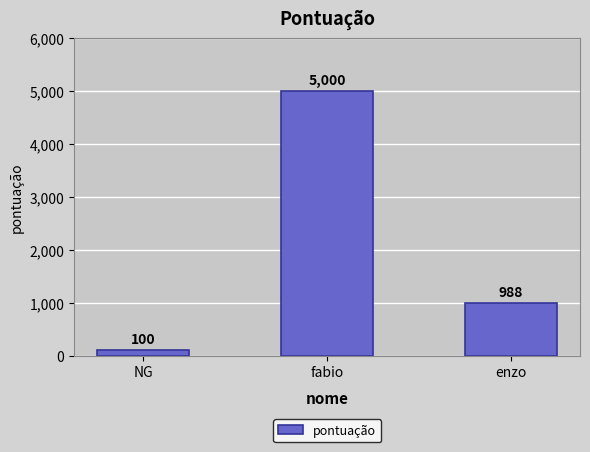

Reading left to right, transcribe all the data shown in this chart.

100	5000	988